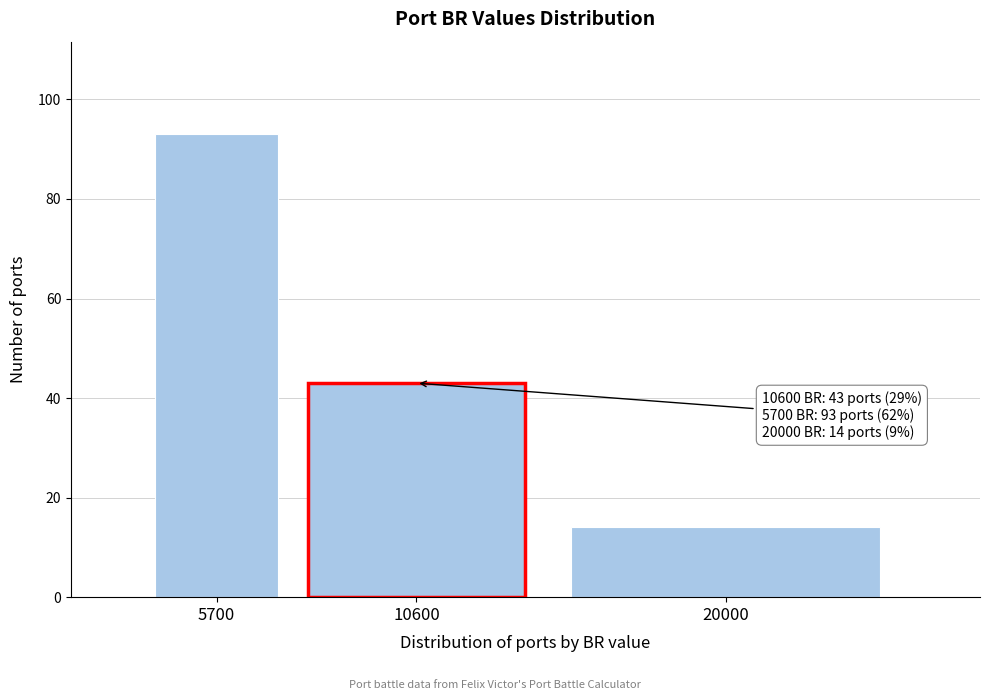

Reading left to right, extract all data points from this chart.

93	43	14